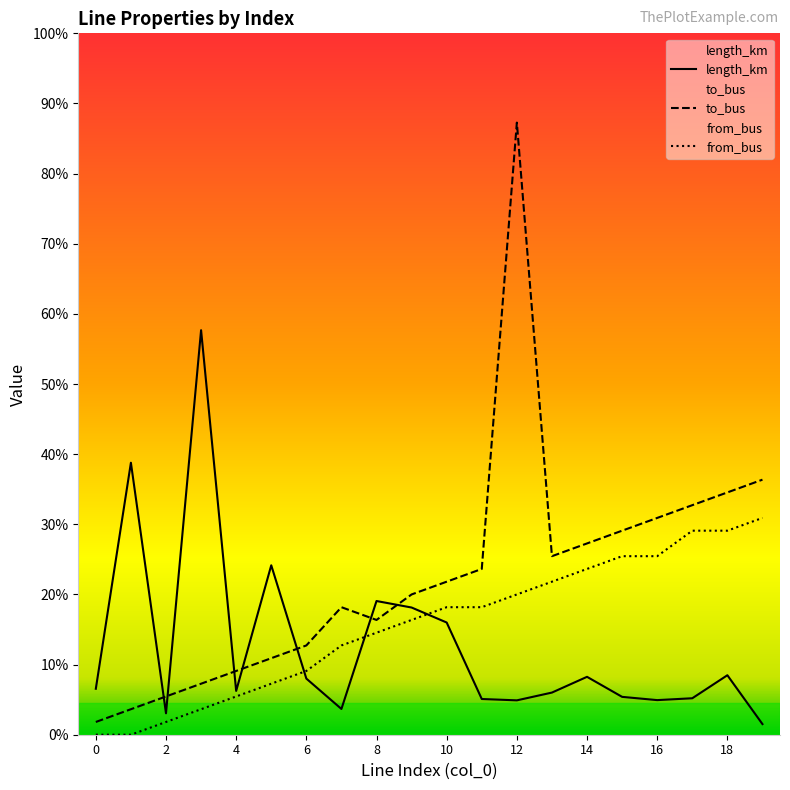

Does the chart display data point markers on the line(s)?

No